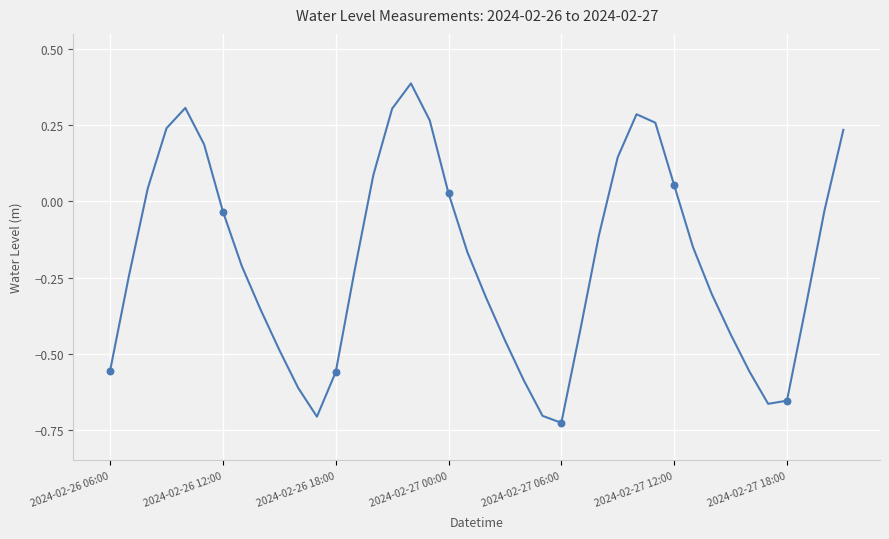

What is the difference between the maximum and minimum values?

1.1